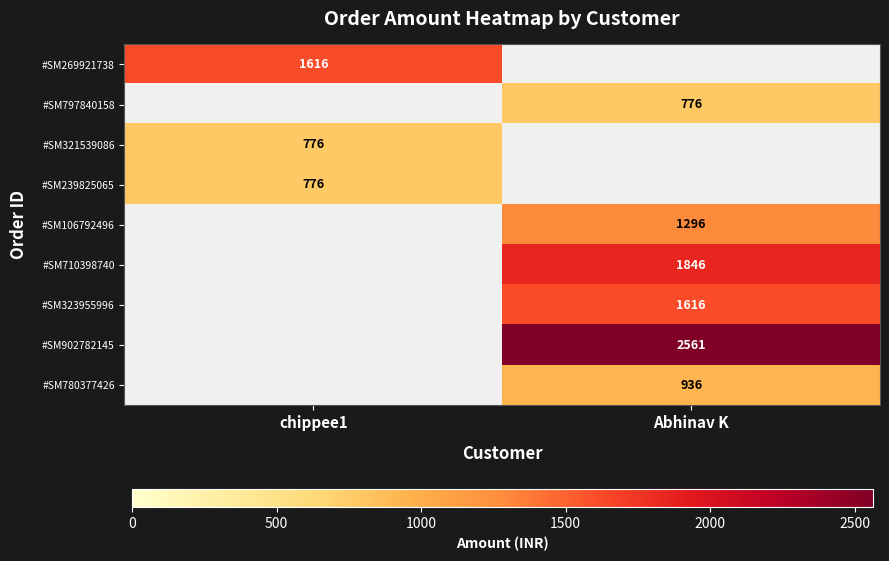

True or false: #SM780377426 has a value of 936 at Abhinav K.

True